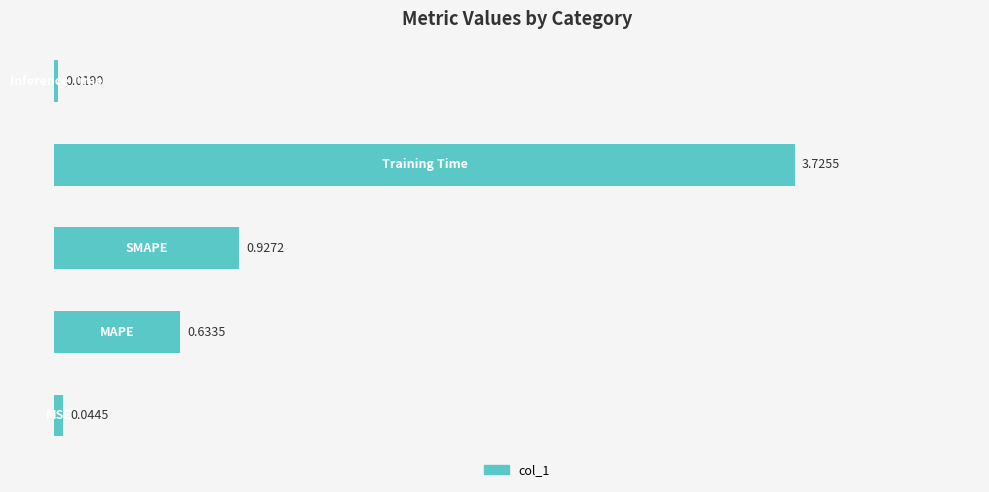

What is the average value?

1.1